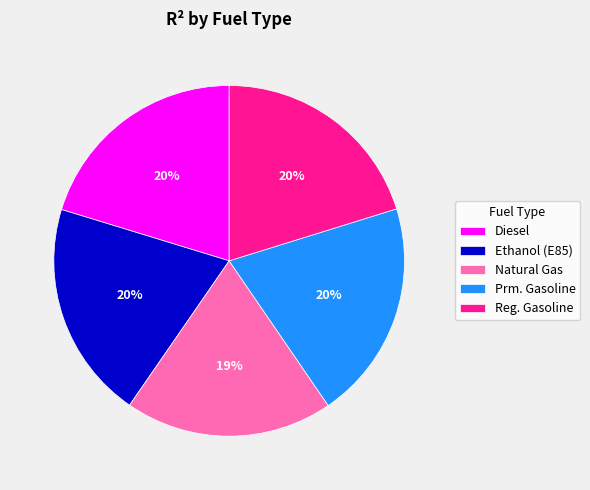

What is the smallest slice in the pie chart?

Natural Gas